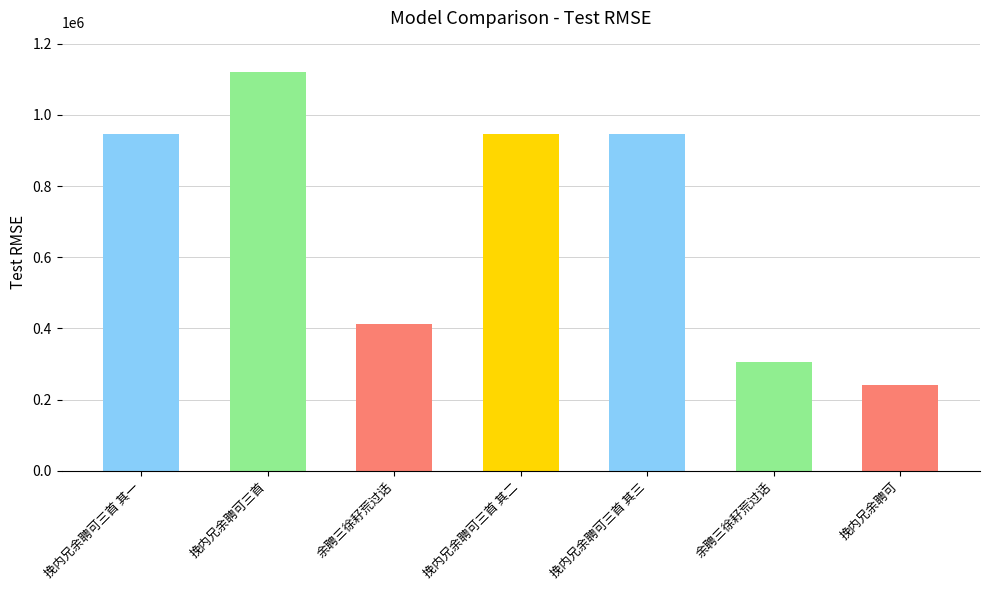

How many data points are less than 946613?

3